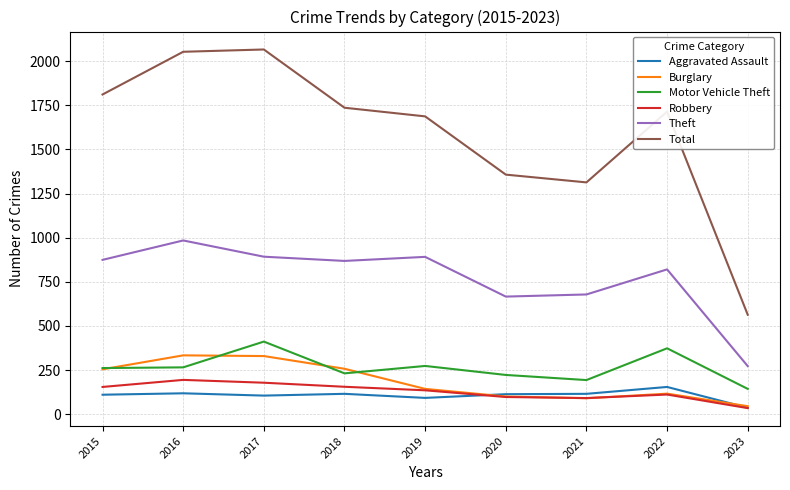

Which series has the largest total across all categories?

Total